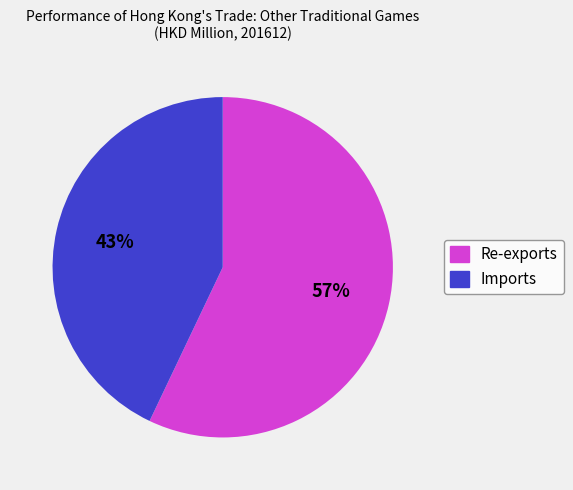

Which category accounts for the majority?

Re-exports